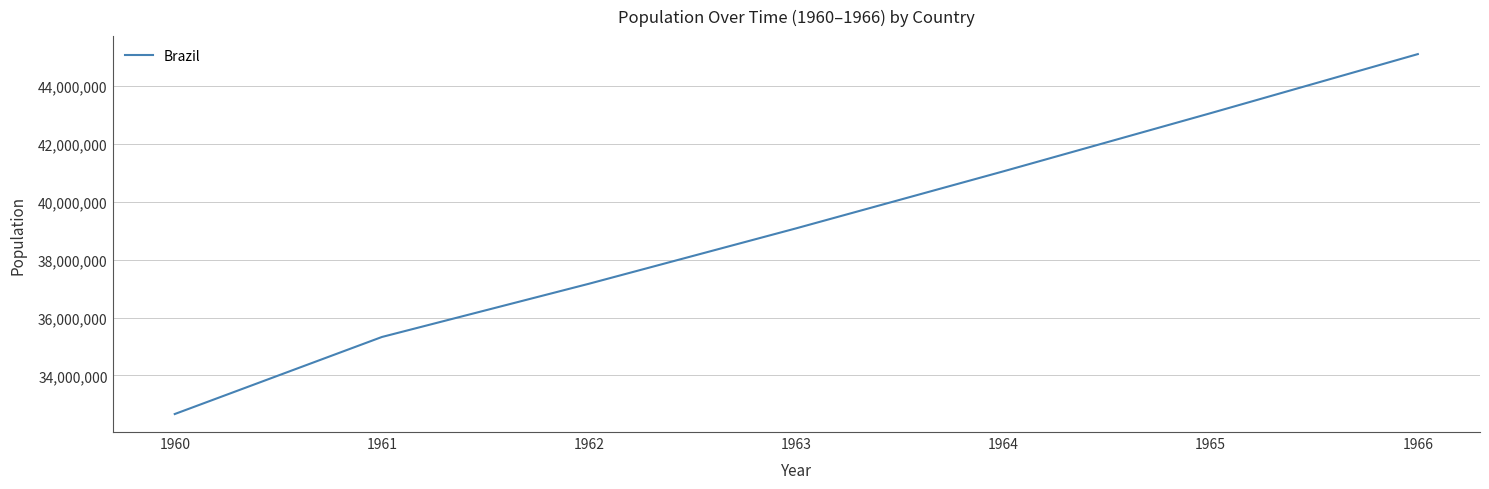

Approximately how many times larger is the value at 1960 compared to 1962?

0.9